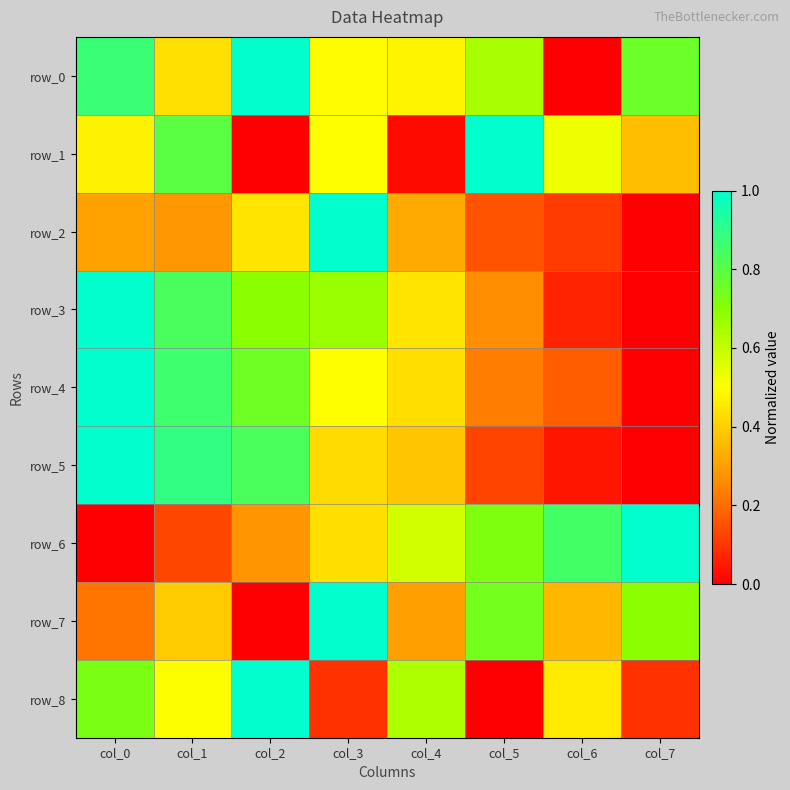

Rank the categories by row_8 value from highest to lowest.

col_2, col_0, col_4, col_1, col_6, col_3, col_7, col_5